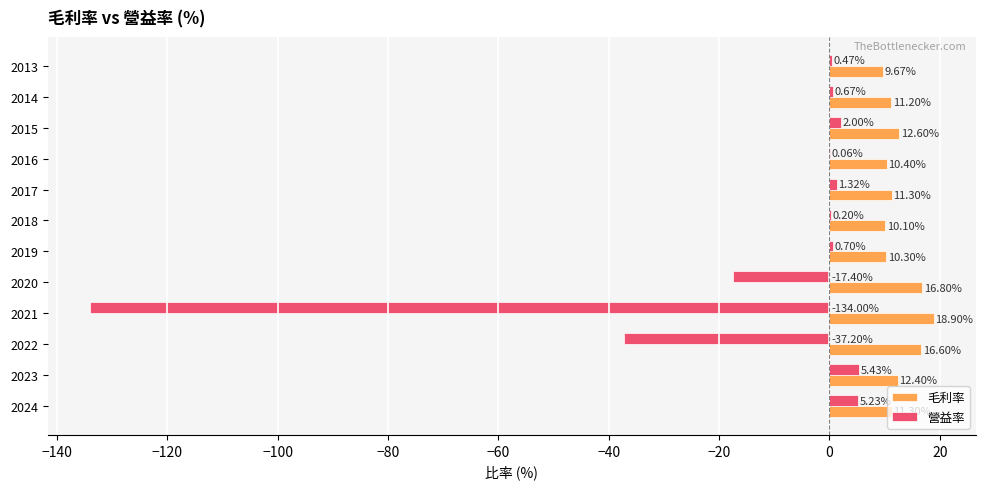

Which series has the largest range (max minus min)?

營益率